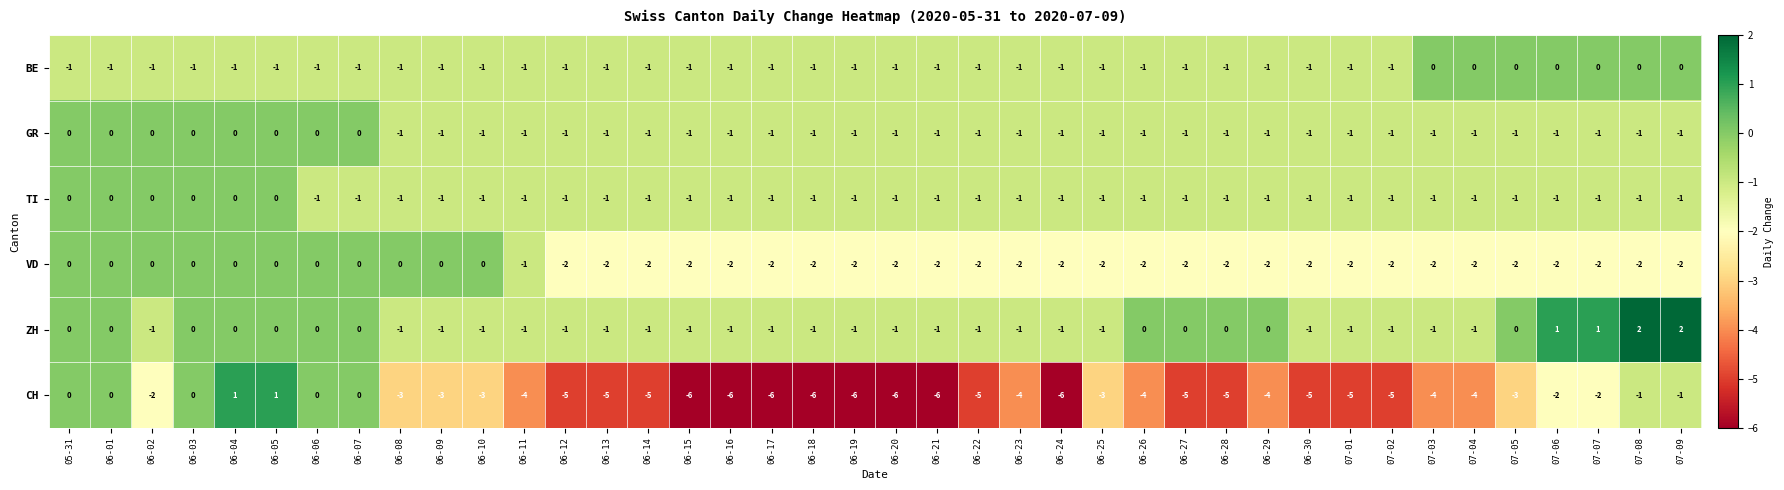

How many distinct data groups are displayed?

6